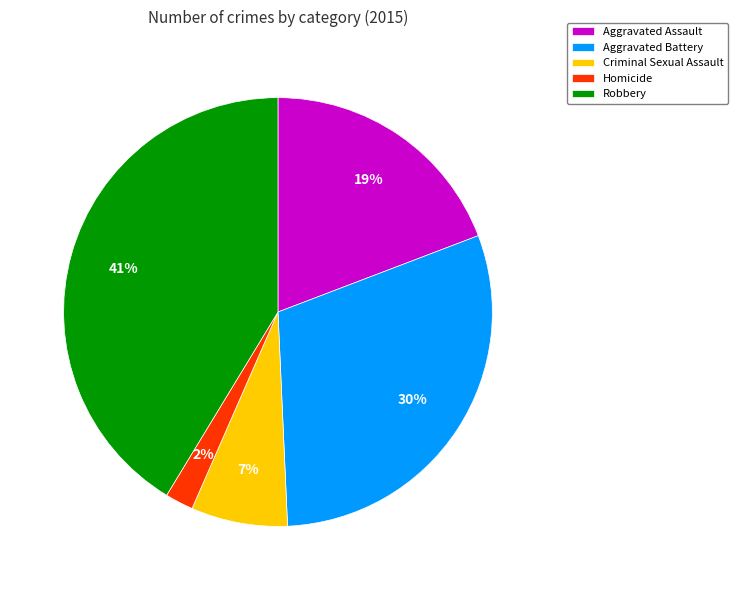

Is it true that Aggravated Battery is 30% of the pie?

True